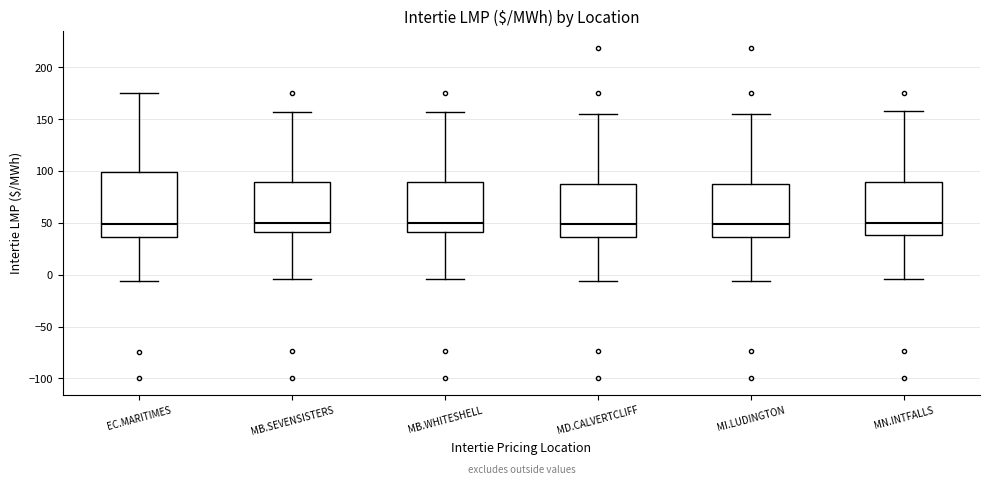

Reading left to right, transcribe this box plot: for each box, give where its median line is, the range the box spans, and where its two whiskers end, as read against the y-axis. The values are not printed on the chart, so give them approximately, as read against the axis.

EC.MARITIMES: median 50, box 35 to 100, whiskers -5 to 175
MB.SEVENSISTERS: median 50, box 40 to 90, whiskers -5 to 155
MB.WHITESHELL: median 50, box 40 to 90, whiskers -5 to 155
MD.CALVERTCLIFF: median 50, box 35 to 90, whiskers -5 to 155
MI.LUDINGTON: median 50, box 35 to 90, whiskers -5 to 155
MN.INTFALLS: median 50, box 40 to 90, whiskers -5 to 160